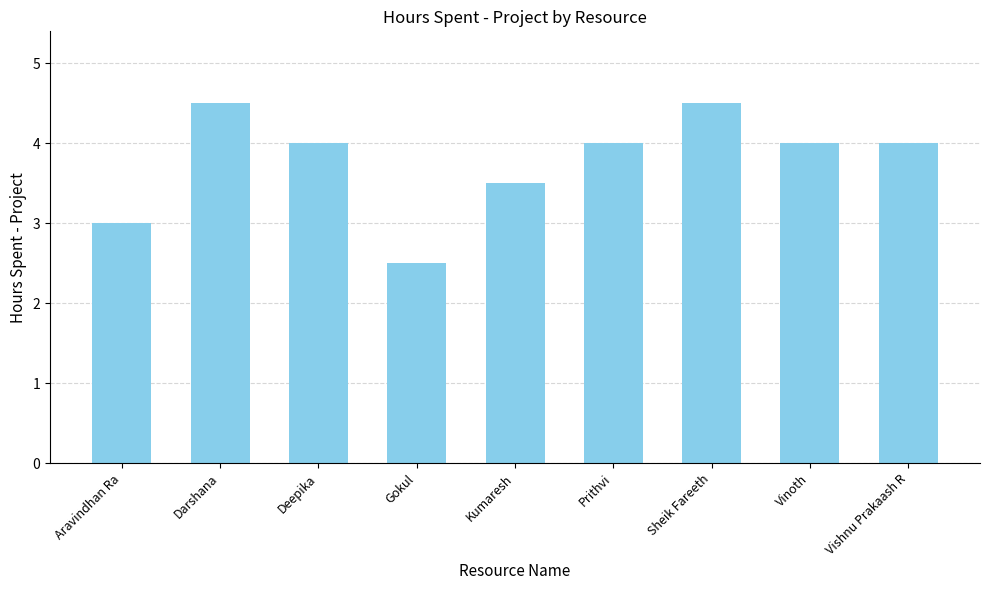

What is the sum of all values?

34.0